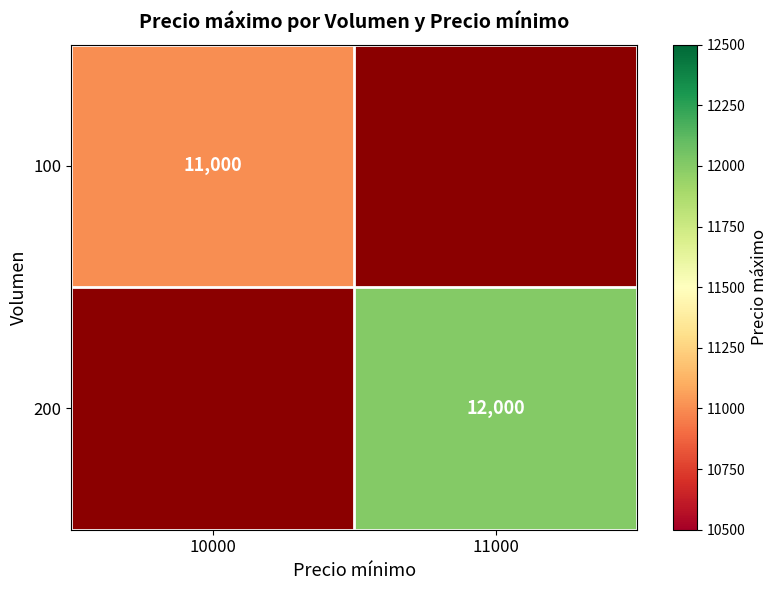

Is it true that 200 equals 19013 at 11000?

False